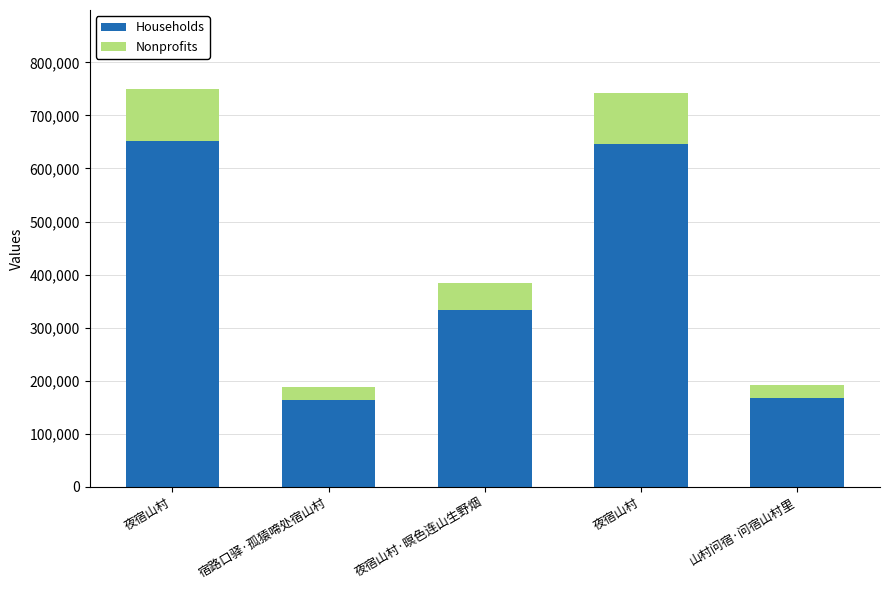

Which has a higher value, 山村问宿·问宿山村里 or 夜宿山村·暝色连山生野烟?

夜宿山村·暝色连山生野烟